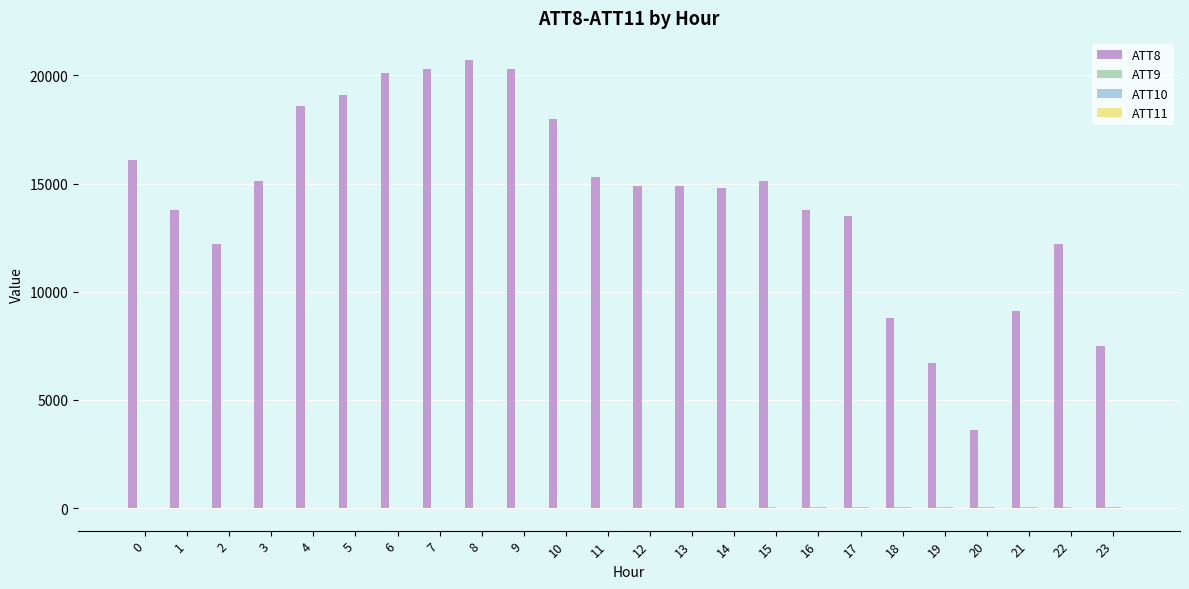

What is the greatest value displayed?

20700.0